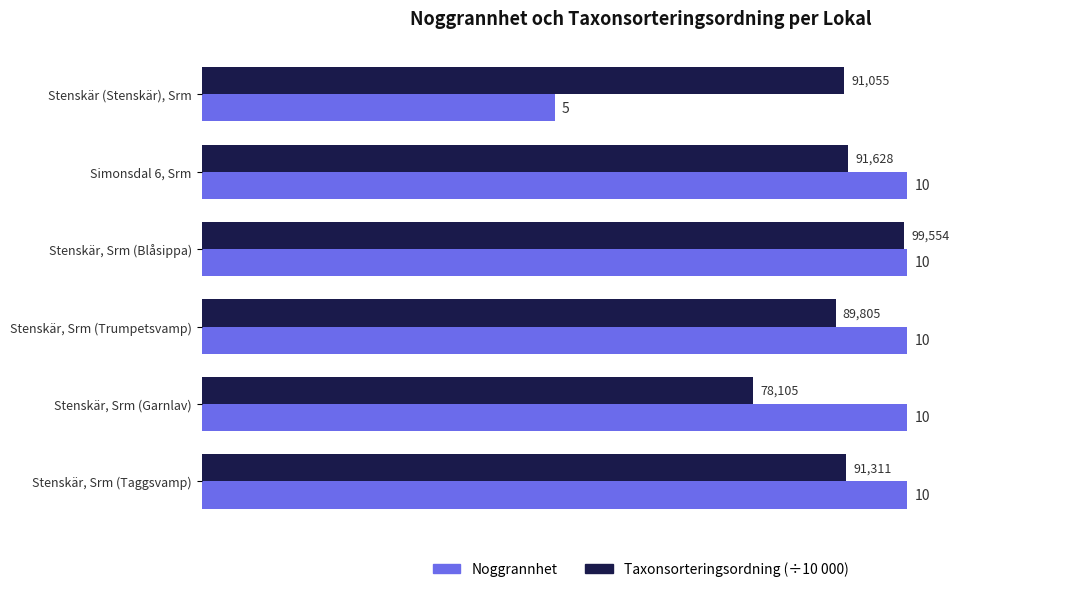

What is the sum of all Noggrannhet values?

55.0